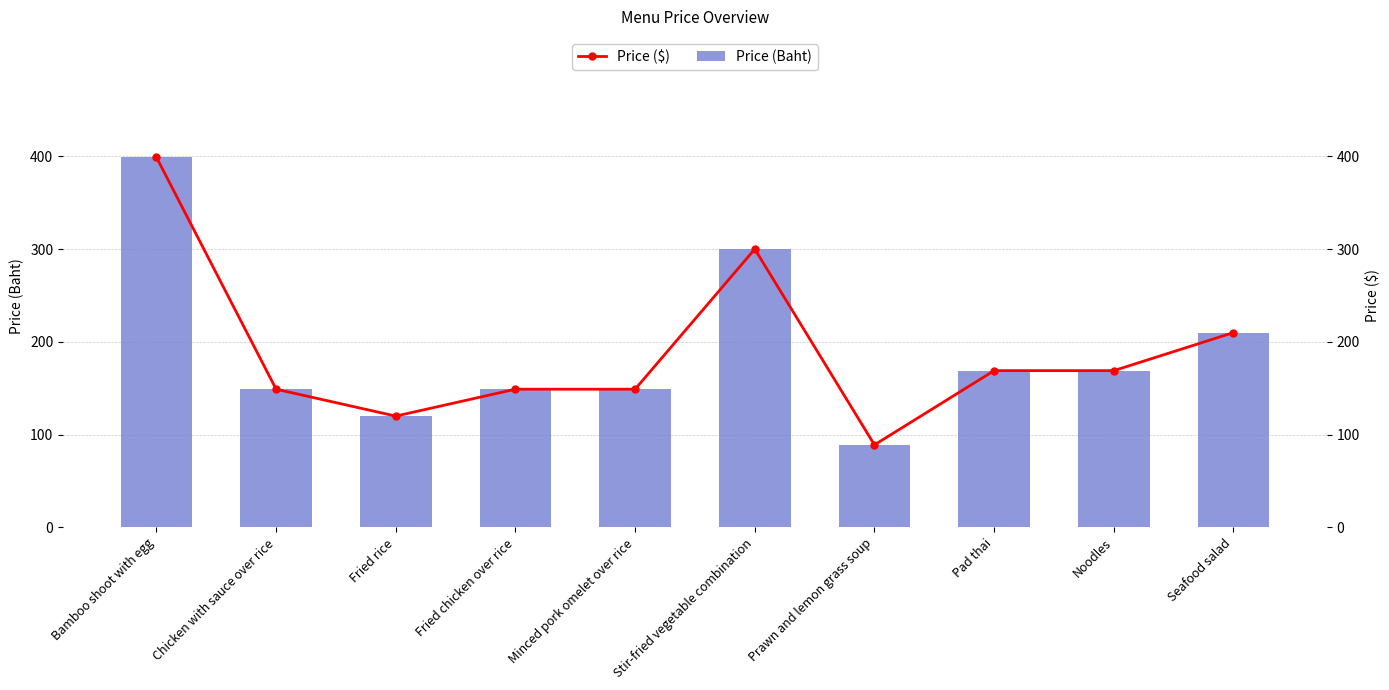

What is the difference between the second highest and minimum values in the Price (Baht) series?

211